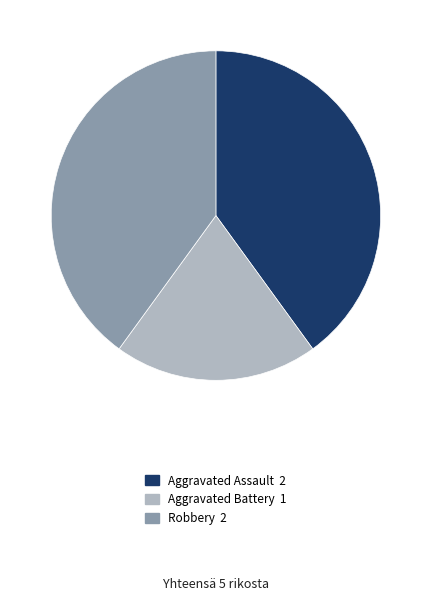

Count the number of slices in the pie.

3